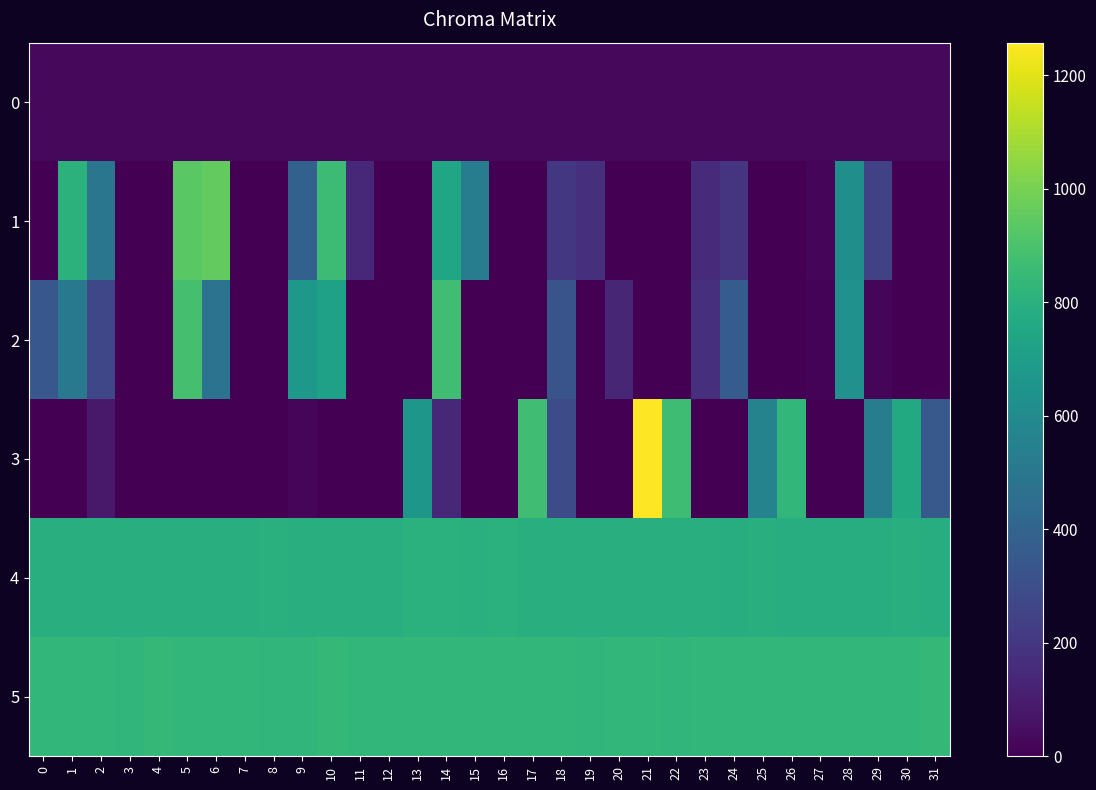

At how many categories does at least one series exceed 299?

32